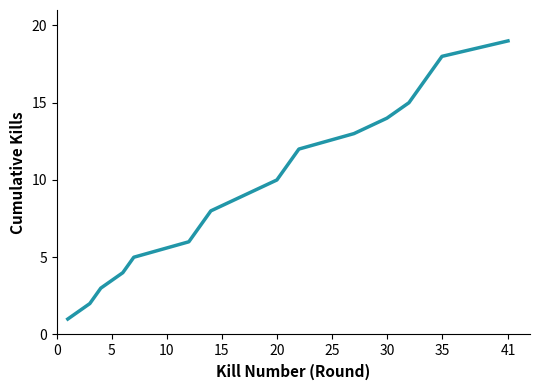

True or false: there are more than 2 points higher than both neighbors.

False